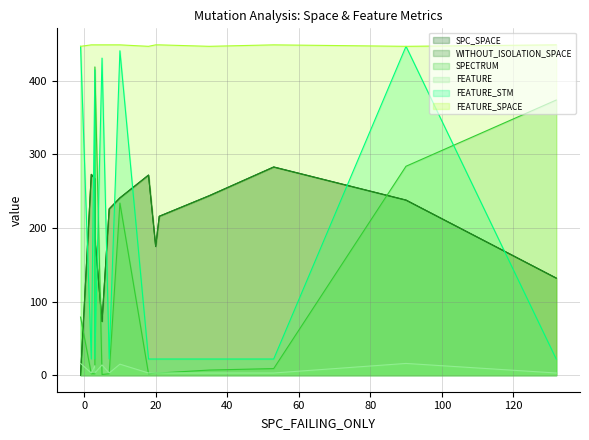

What is the spread (max minus min) of values at 3?

446